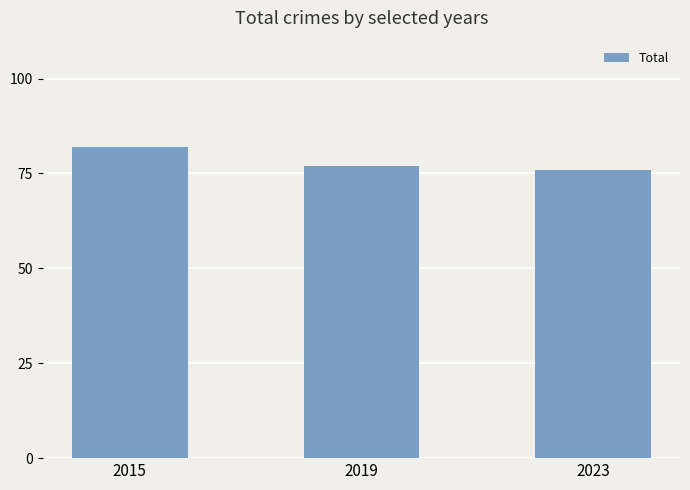

Approximately how many times larger is the value at 2023 compared to 2015?

0.9